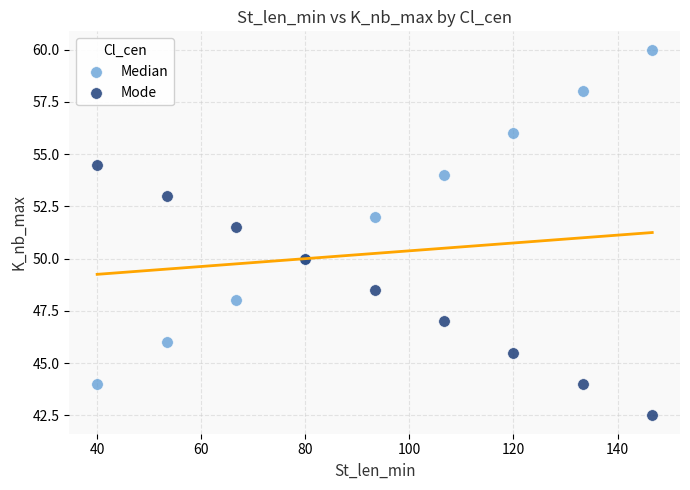

Across all series, what Y value is closest to 51?

51.5